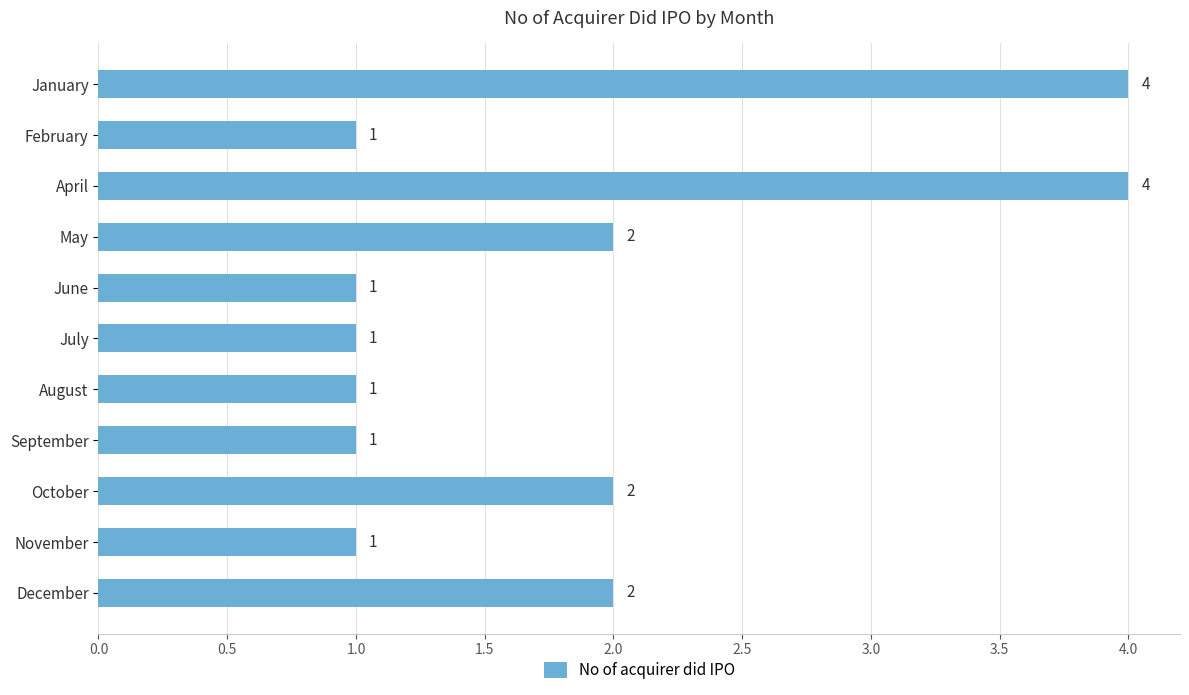

What is the difference between the maximum and second lowest values?

3